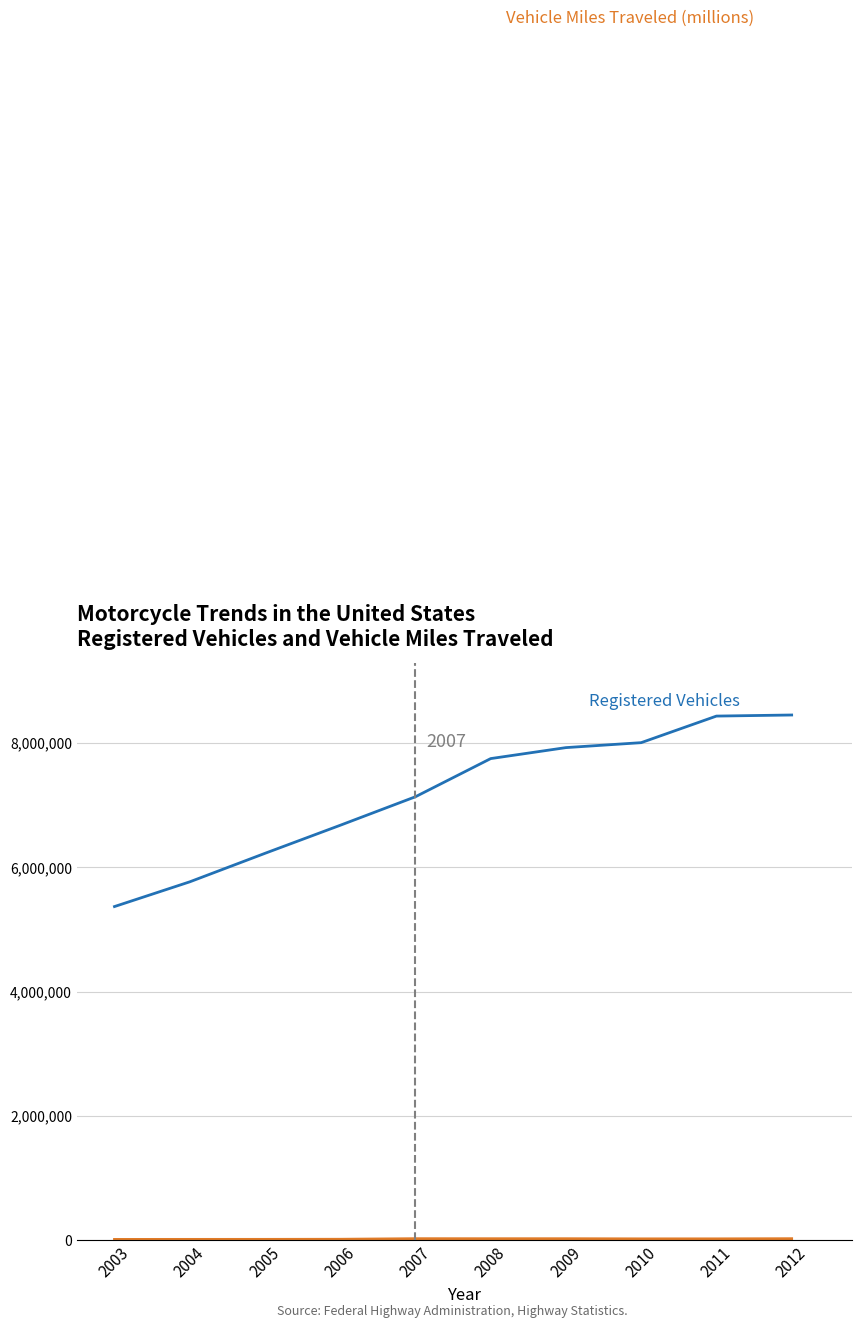

What is the maximum value shown in the chart?

8454939